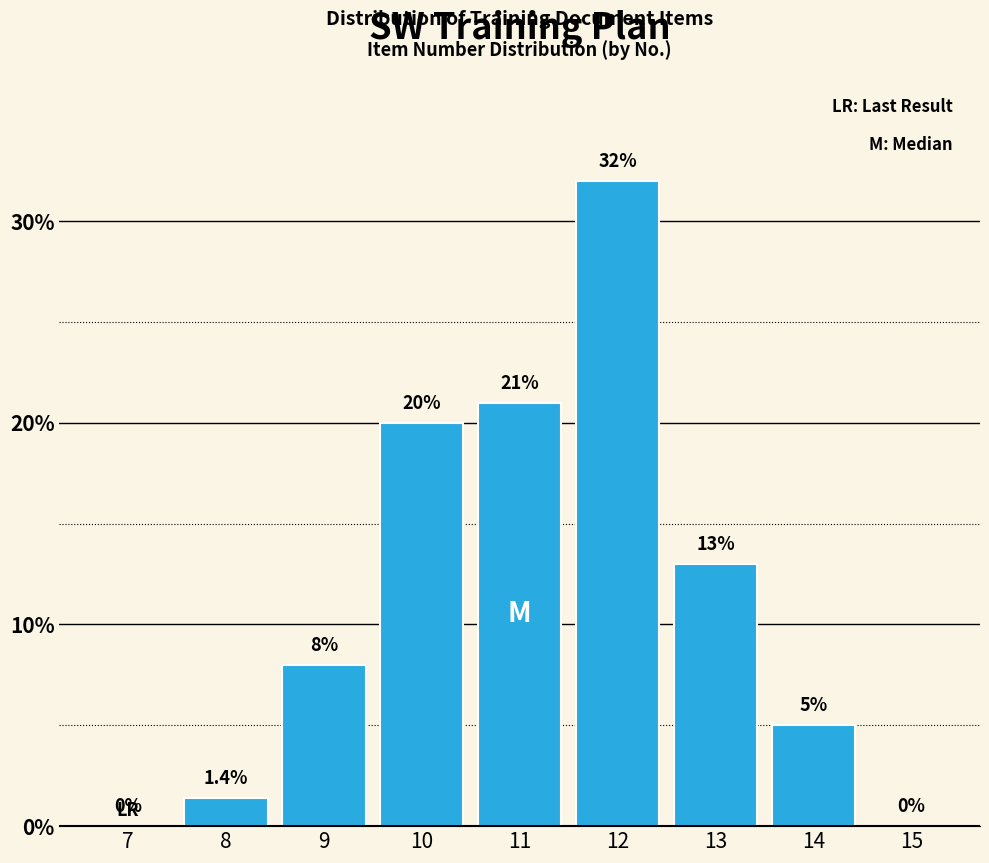

Reading left to right, list all the values displayed in this chart.

7=0.0	8=1.4	9=8.0	10=20.0	11=21.0	12=32.0	13=13.0	14=5.0	15=0.0